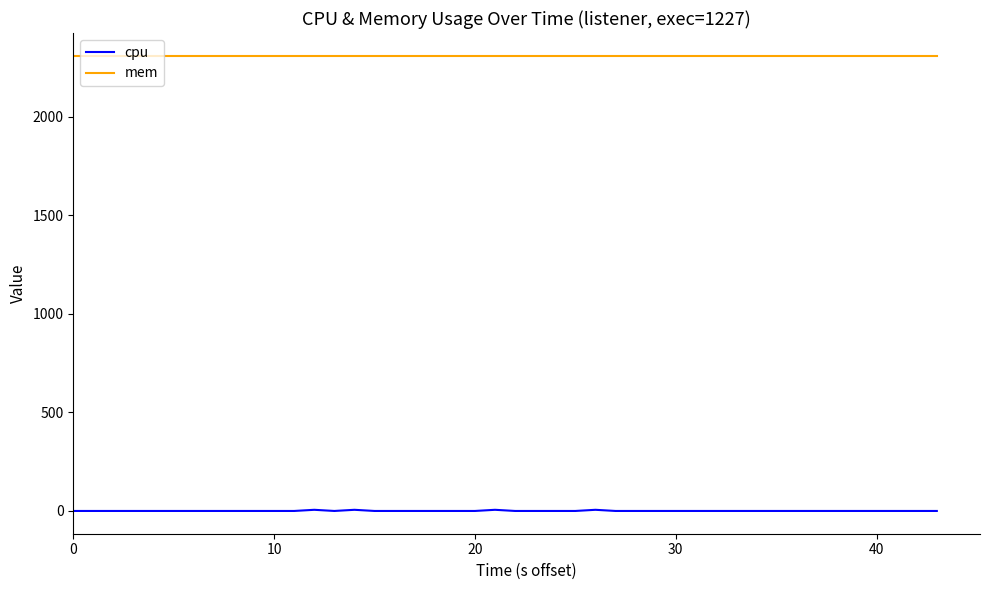

List the series in order of their overall mean, lowest first.

cpu, mem